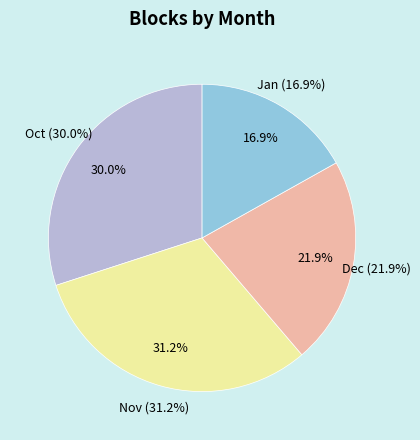

The 11 slice represents 11% of the pie. True or false?

False